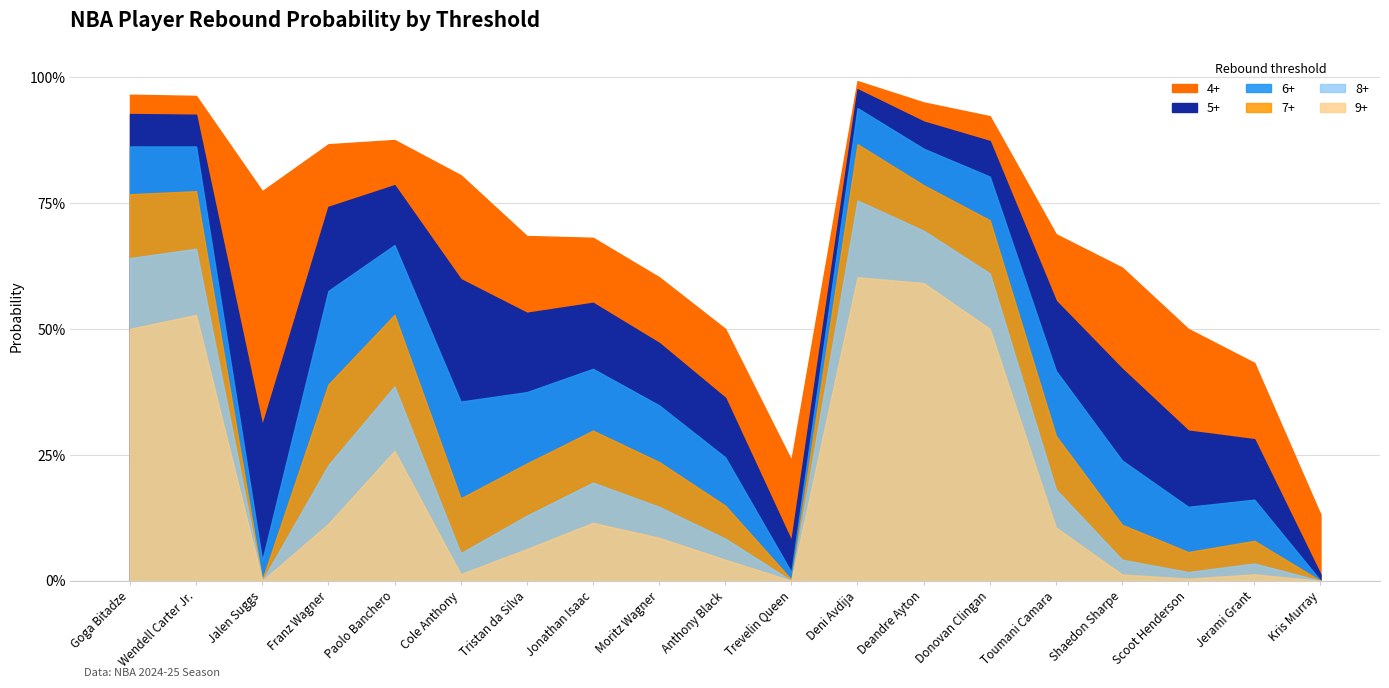

True or false: 5+ and 9+ intersect in this chart.

False